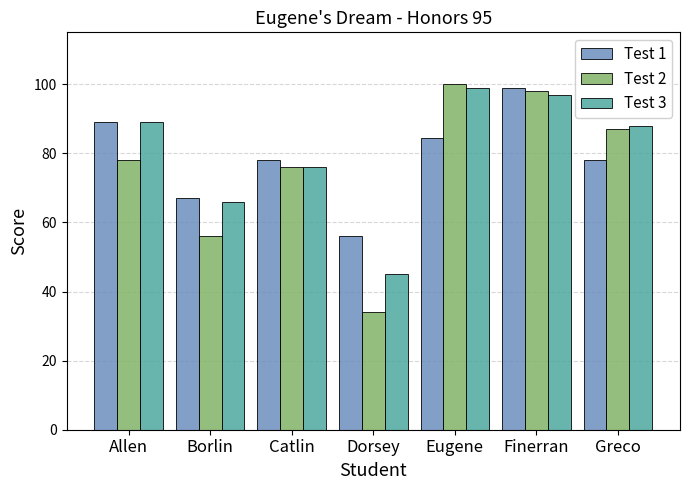

How many data points does each series have?

7